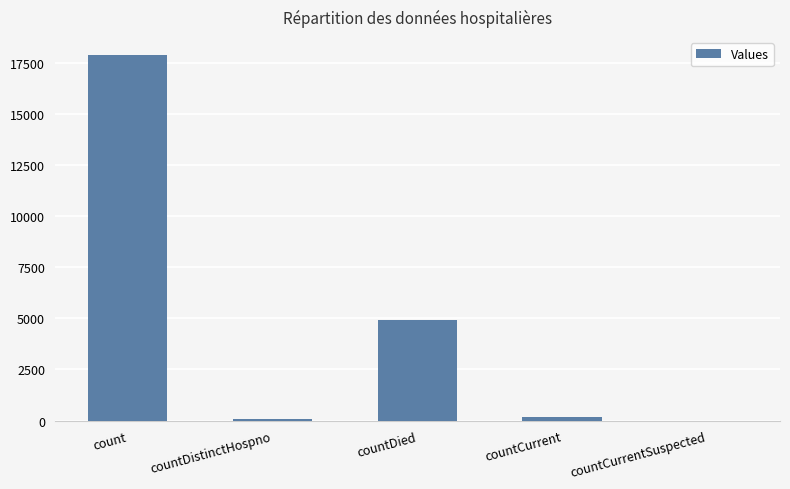

What is the average value?

4601